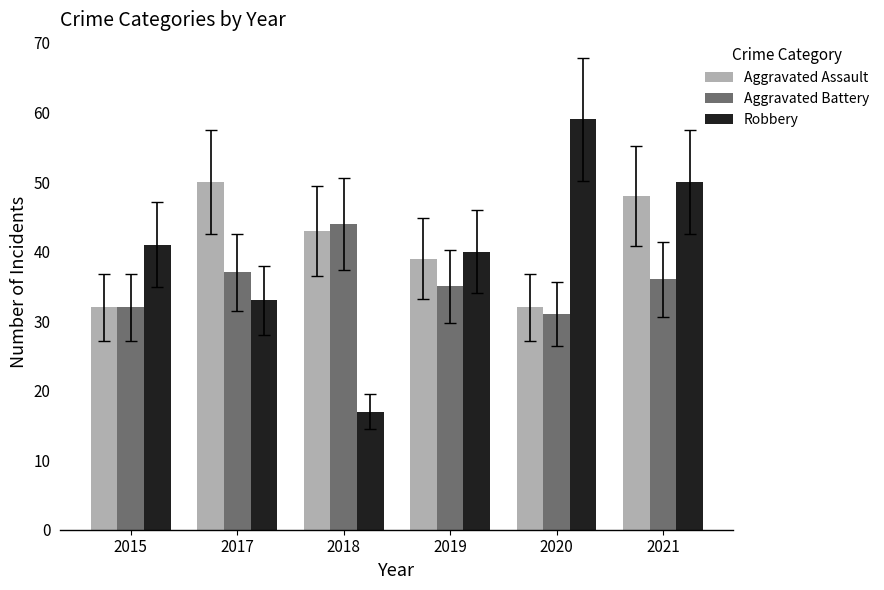

What is the average value of the Aggravated Assault series?

41